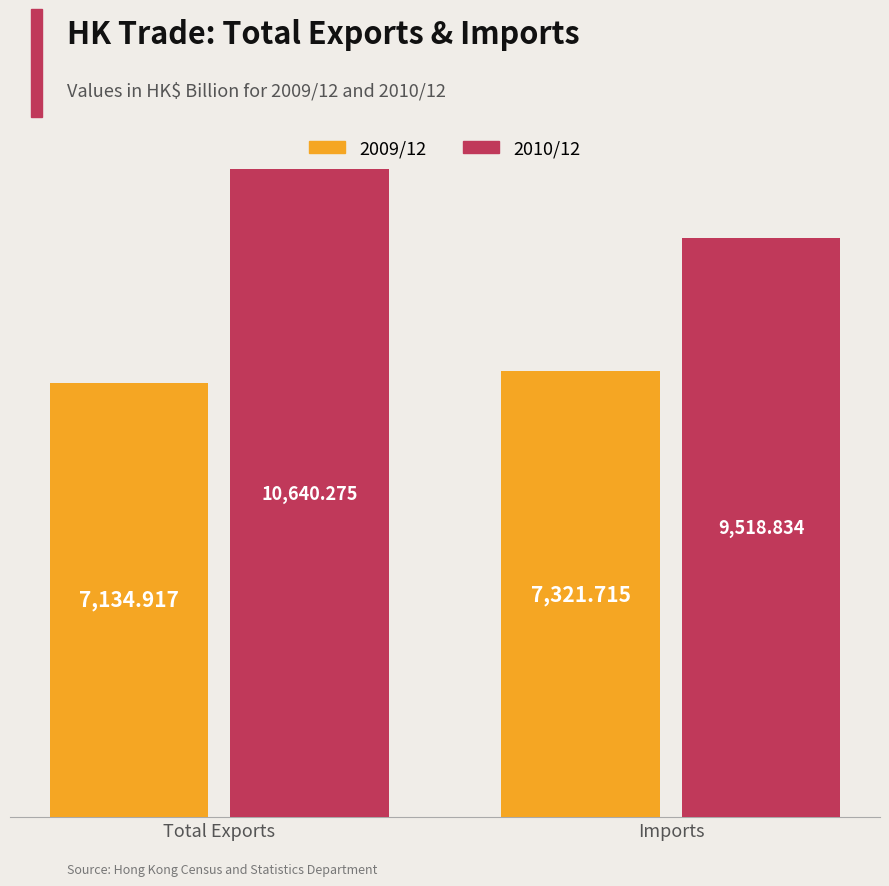

The 2009/12 series shows 9752.0 at Imports. True or false?

False